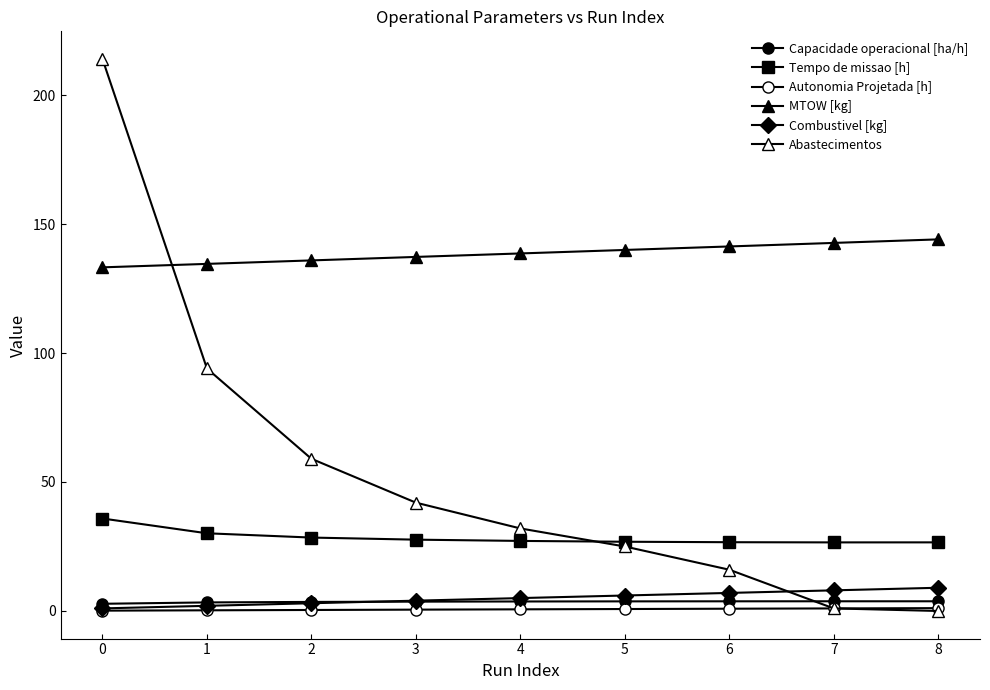

True or false: MTOW [kg] and Tempo de missao [h] cross at least once.

False